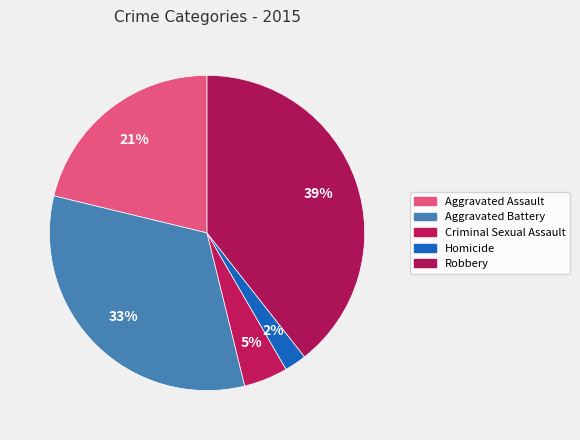

The Aggravated Battery slice represents 42% of the pie. True or false?

False